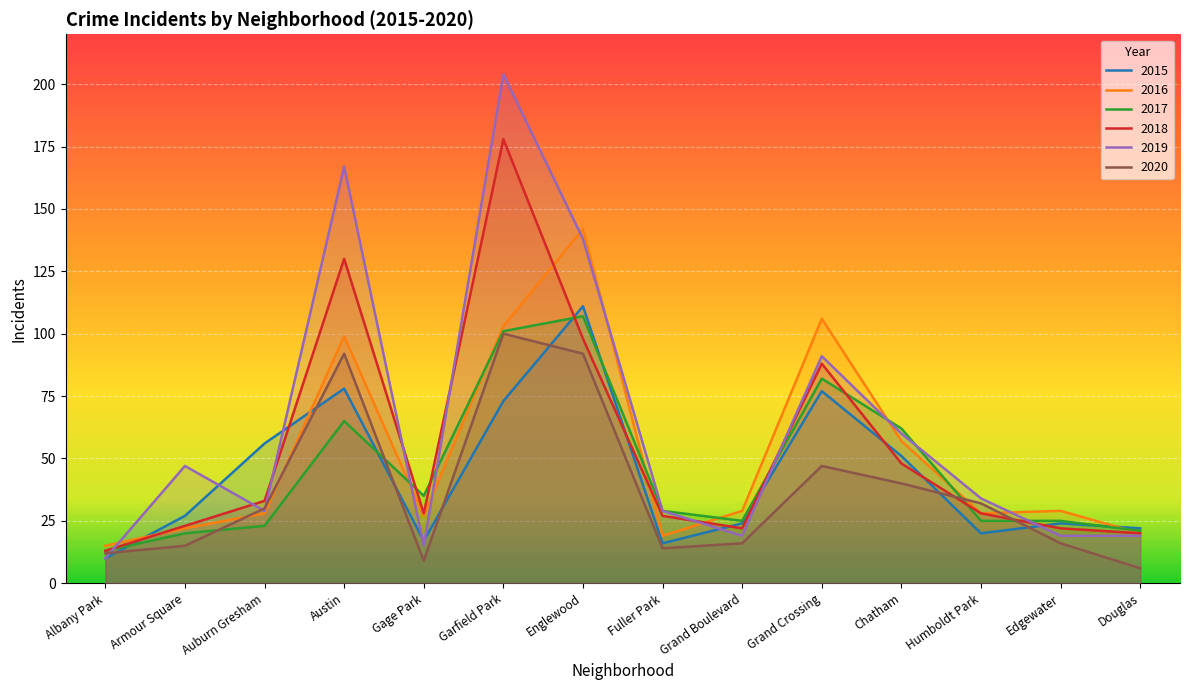

Where do 2016 and 2020 first cross each other?

Armour Square and Auburn Gresham